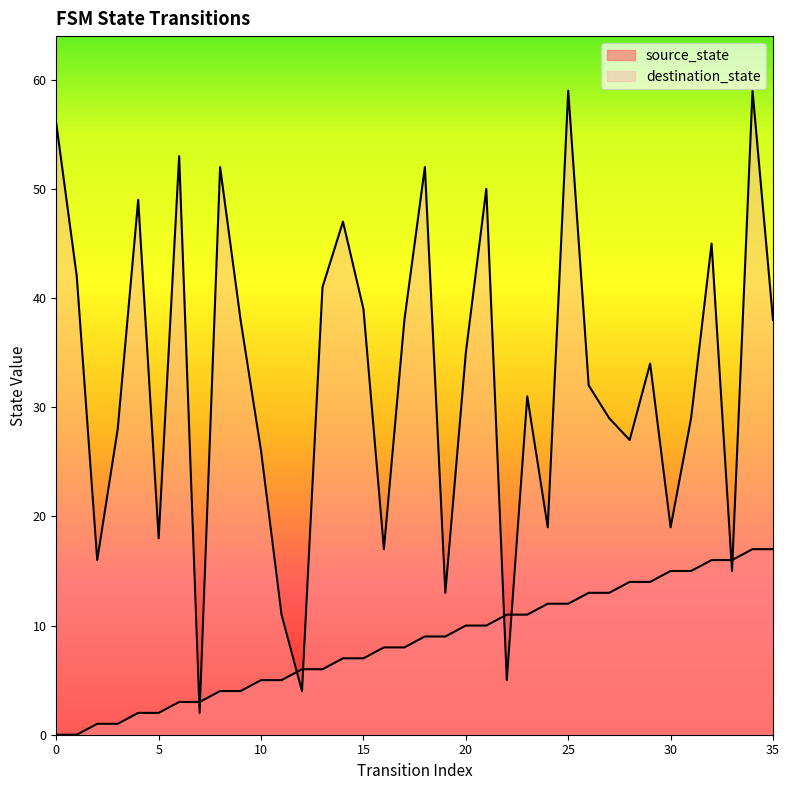

What is the total value across all series at 14?

54